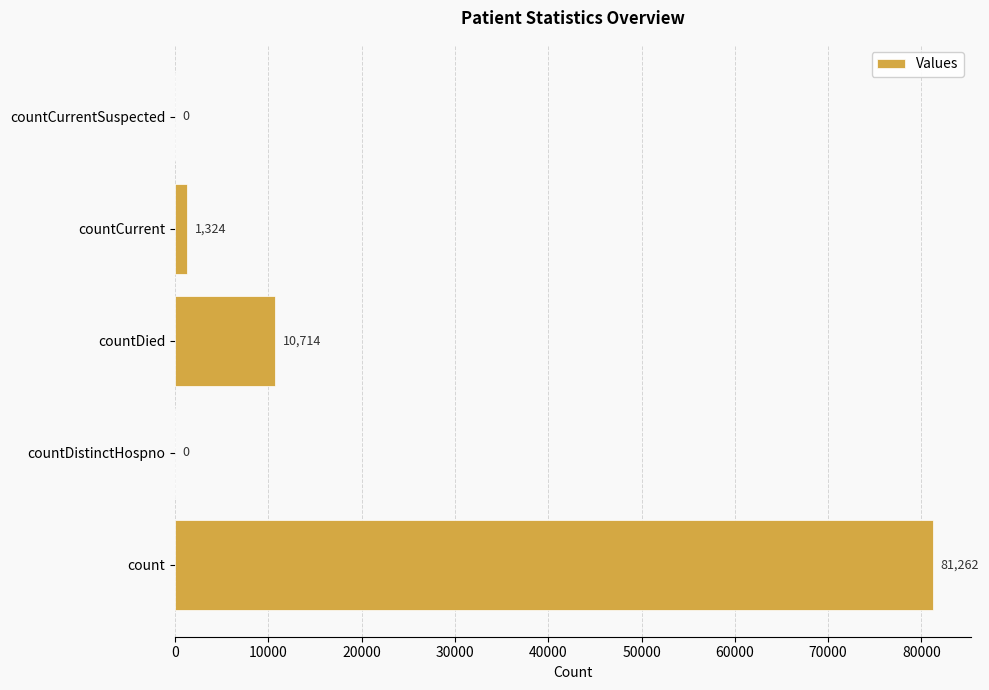

How many positive values are there?

3